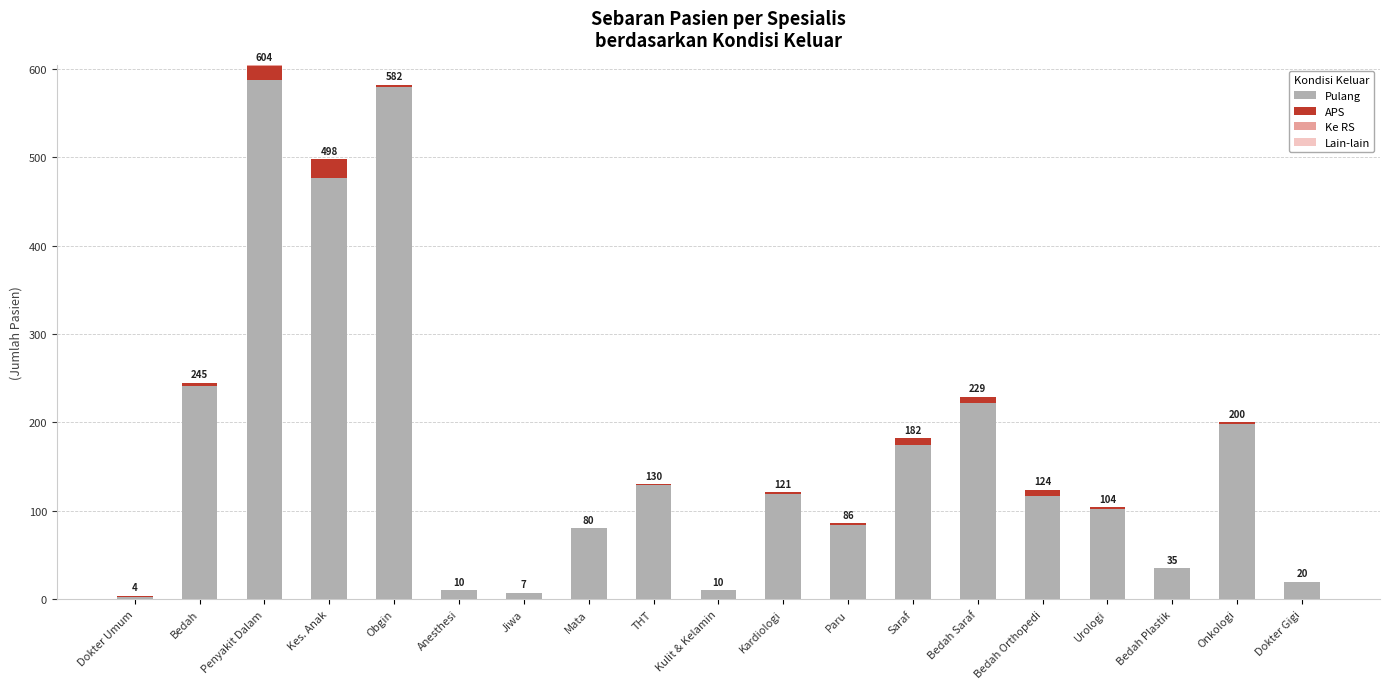

Does the chart contain stacked bars?

Yes